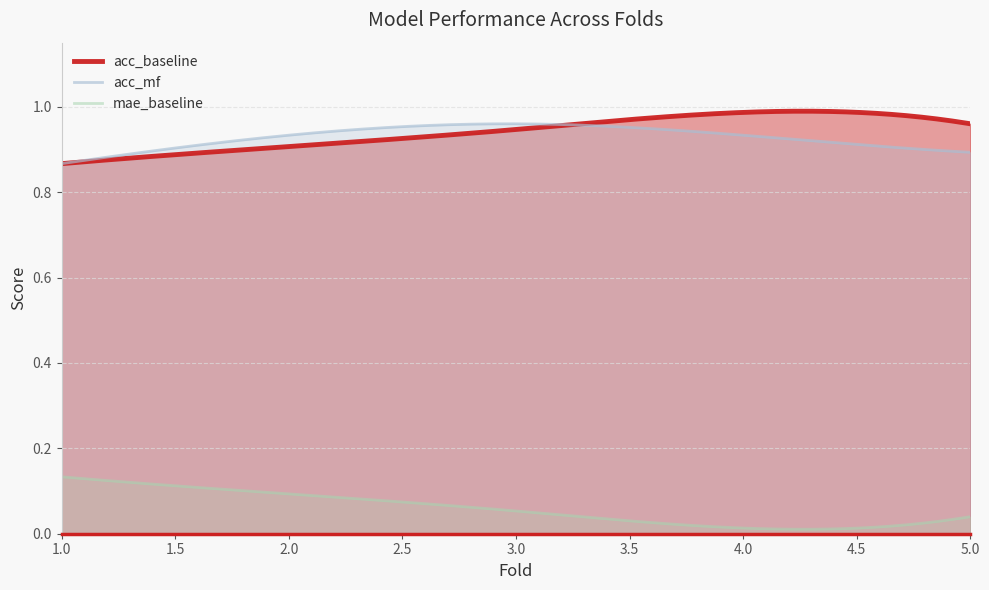

Rank the categories by mae_baseline value from highest to lowest.

1, 2, 3, 5, 4